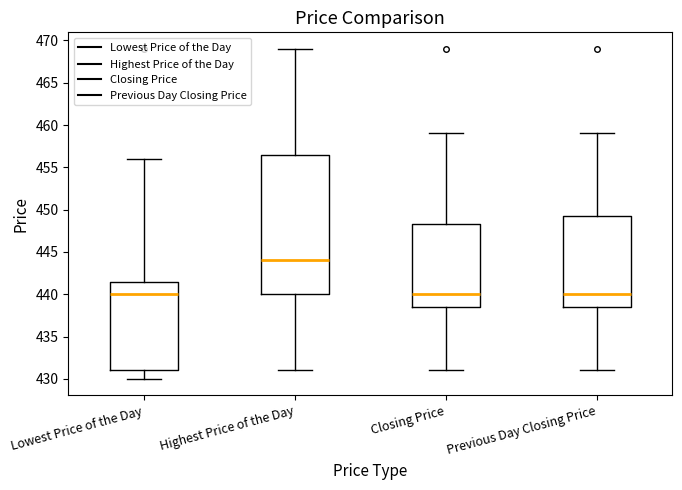

Reading left to right, read every box against the y-axis: the position of its median line, the range the box covers, and the ends of its whiskers. The values are not printed on the chart, so give them approximately, as read against the axis.

Lowest Price of the Day: median 440.0, box 431.0 to 441.5, whiskers 430.0 to 456.0
Highest Price of the Day: median 444.0, box 440.0 to 456.5, whiskers 431.0 to 469.0
Closing Price: median 440.0, box 438.5 to 448.5, whiskers 431.0 to 459.0
Previous Day Closing Price: median 440.0, box 438.5 to 449.5, whiskers 431.0 to 459.0